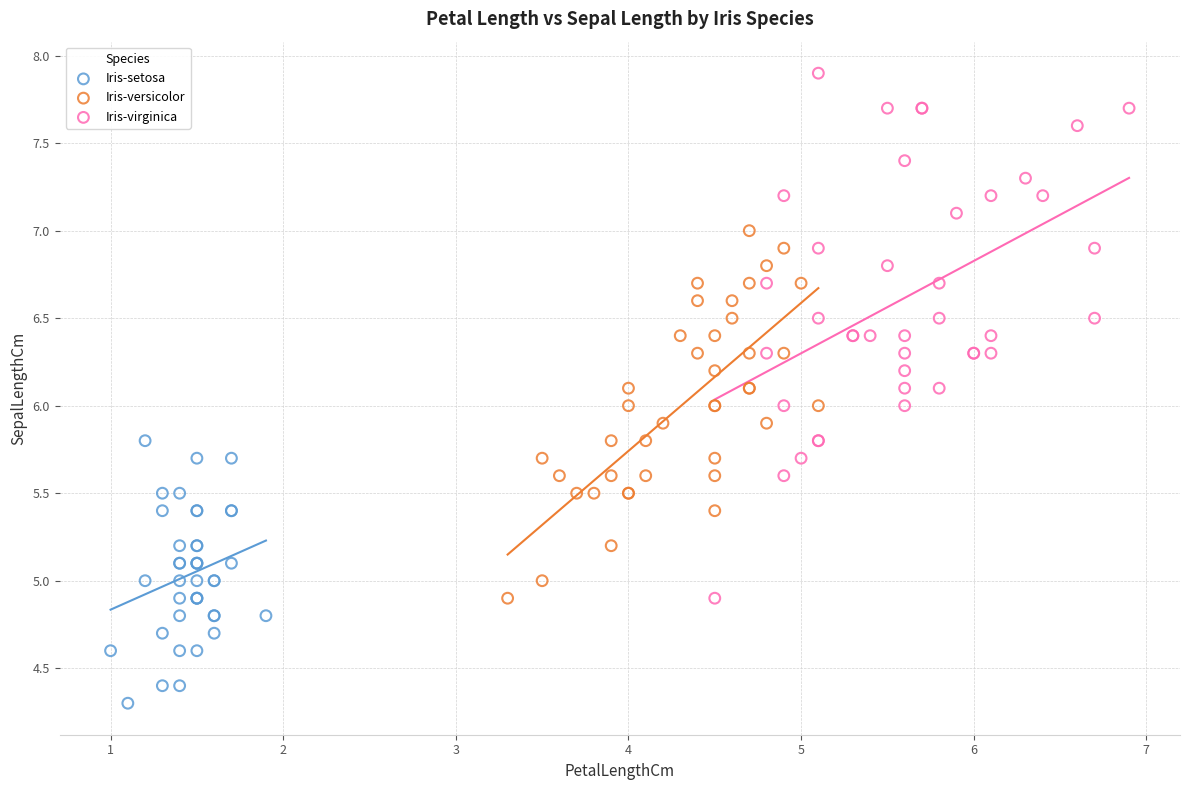

Which series contains the lowest Y value?

Iris-setosa